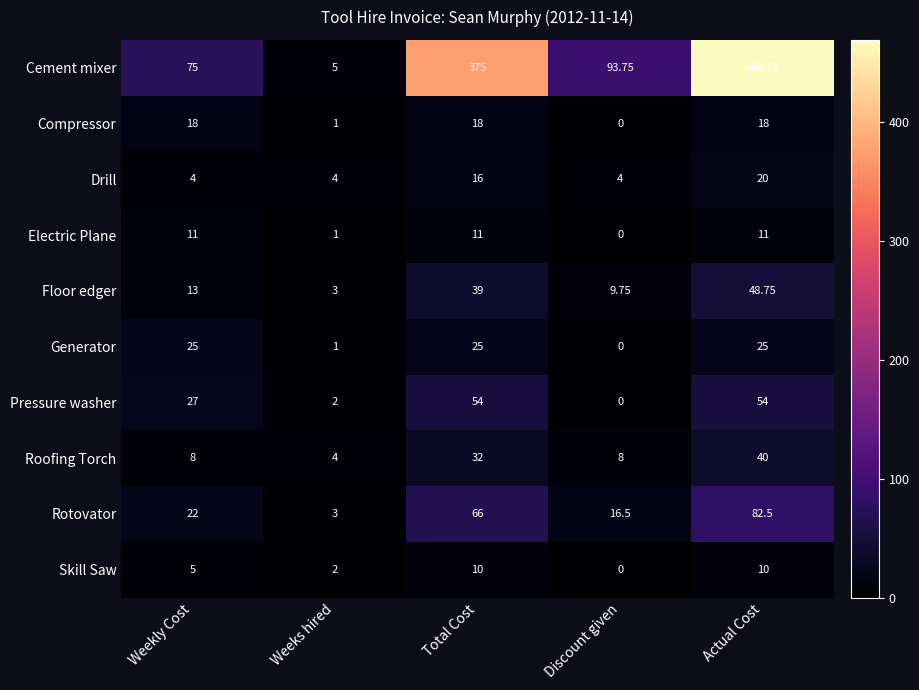

At which label does Floor edger reach its minimum?

Weeks hired